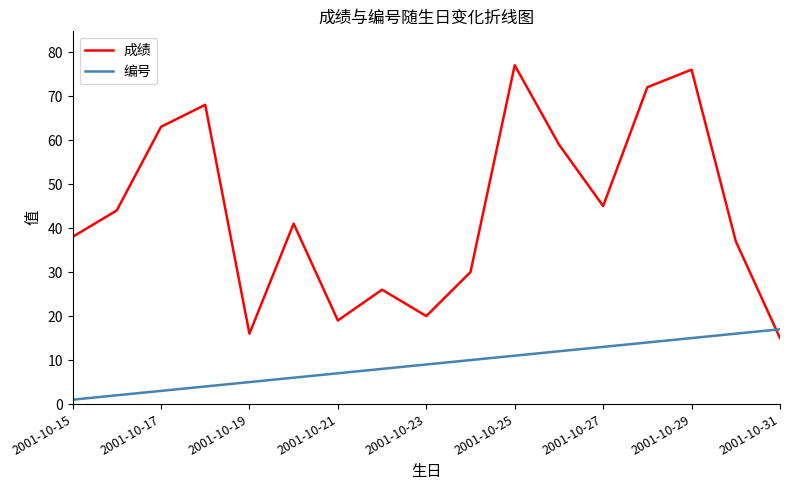

After their last crossing, which series has the higher values: 成绩 or 编号?

编号